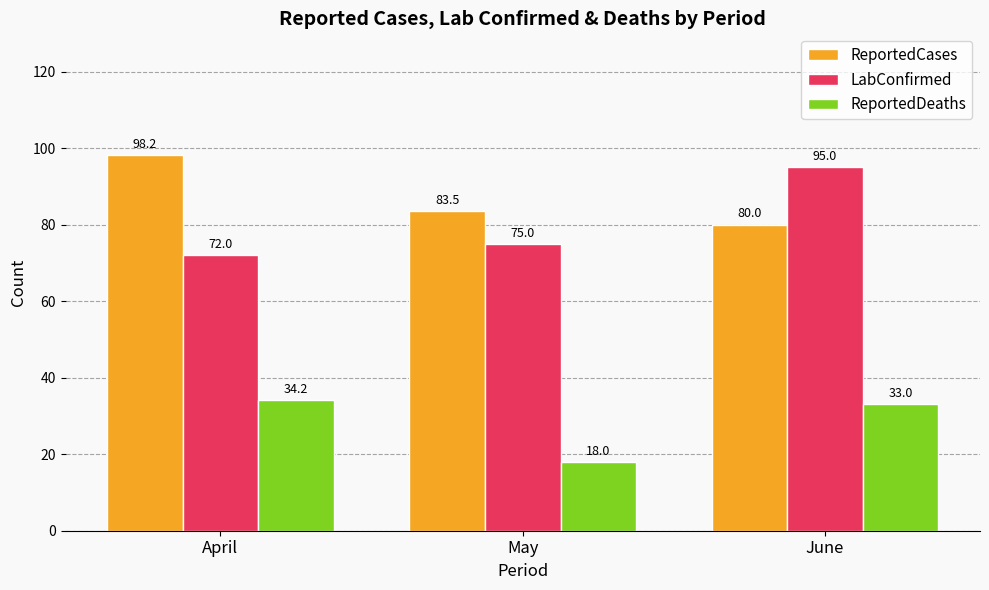

Where is ReportedDeaths nearest to the value 26?

June